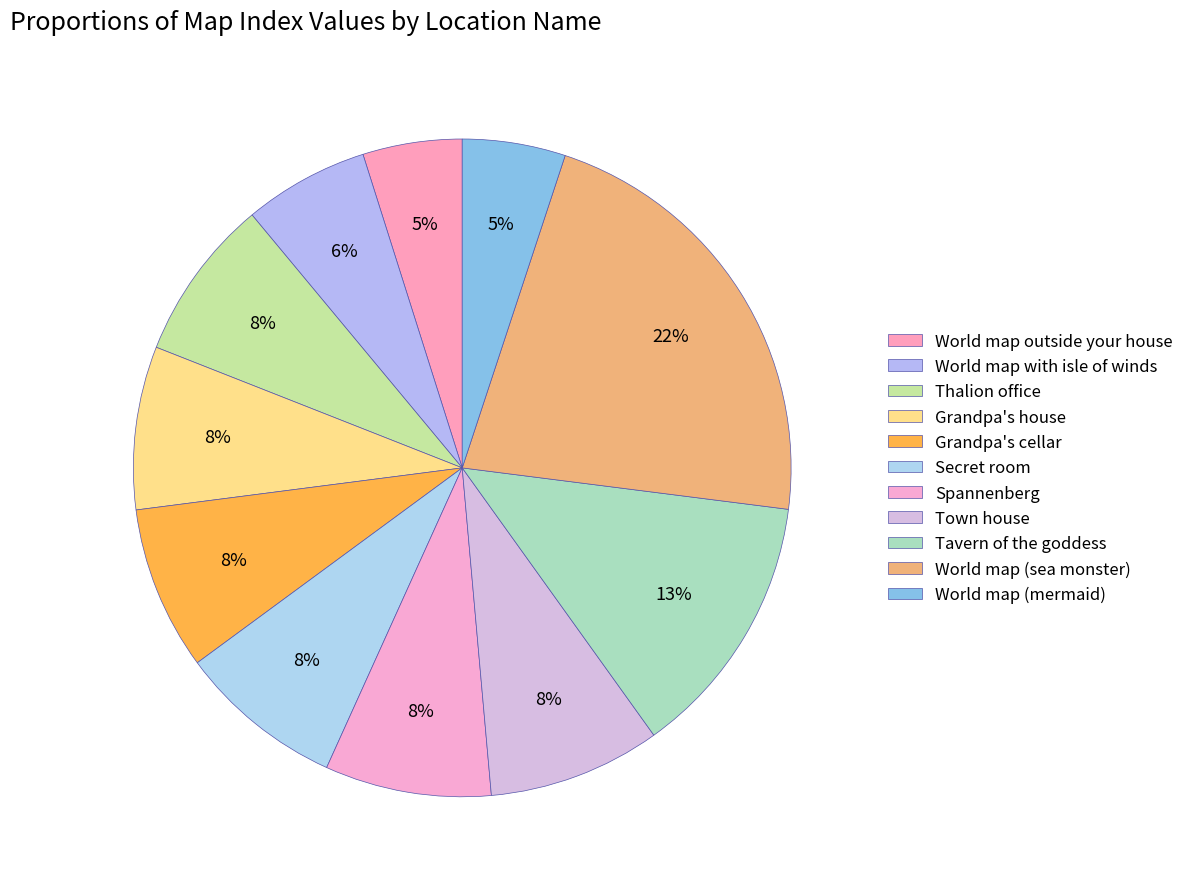

How many segments does this pie chart have?

11